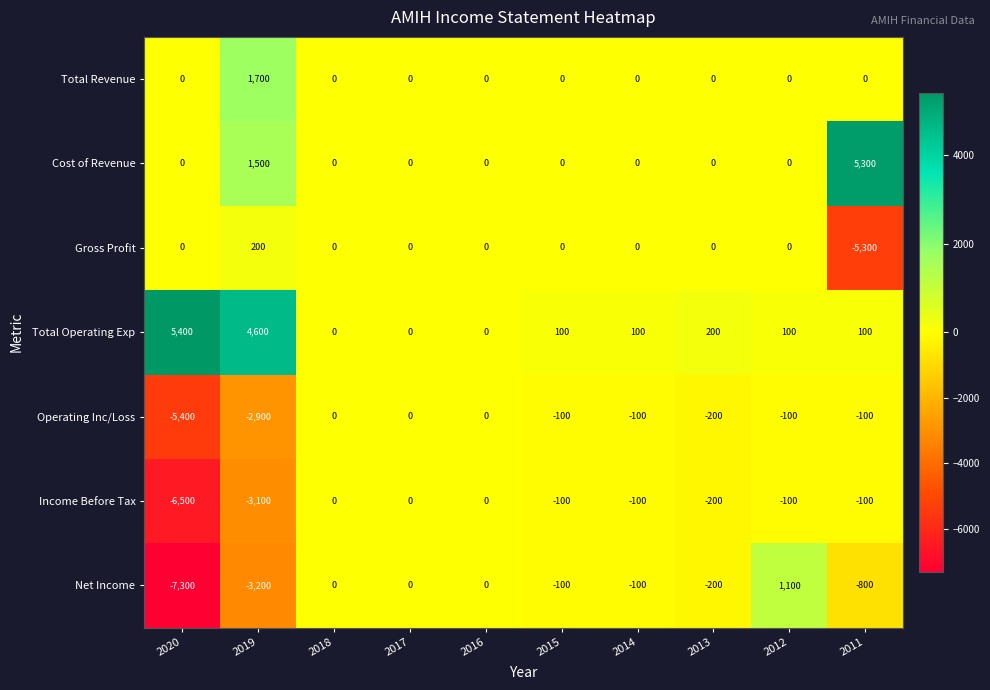

What is the sum of all Net Income values?

-10600